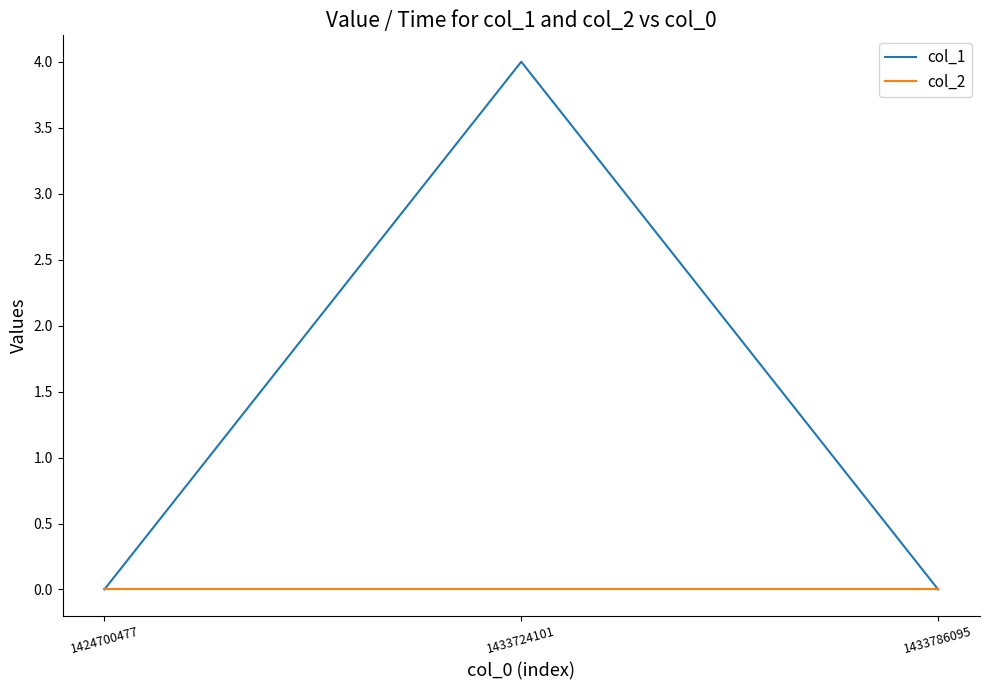

What is the greatest value displayed?

4